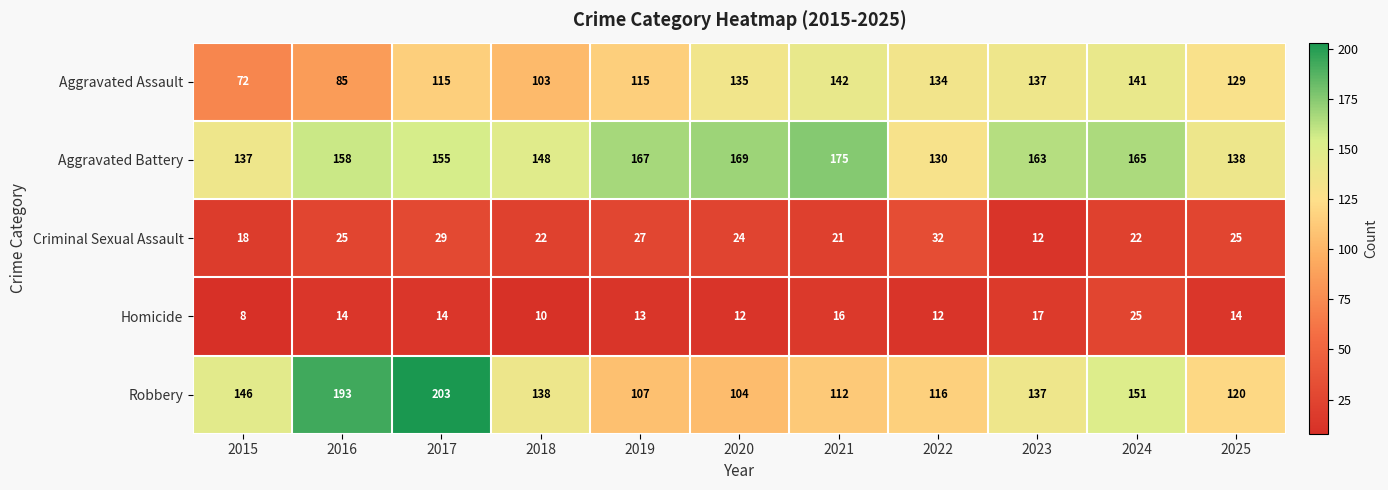

The Homicide series shows 7 at 2025. True or false?

False